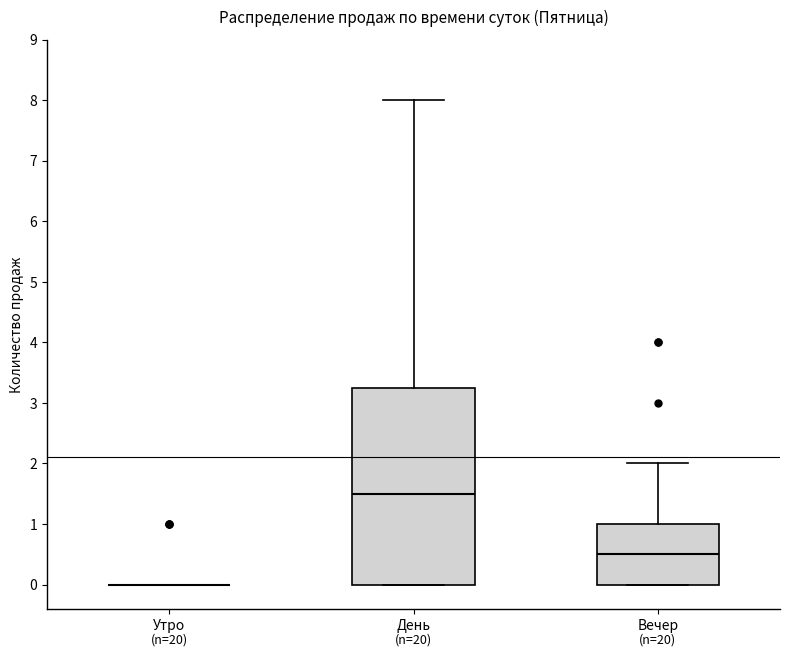

Which box is the tallest, from its lower edge to its upper edge?

День